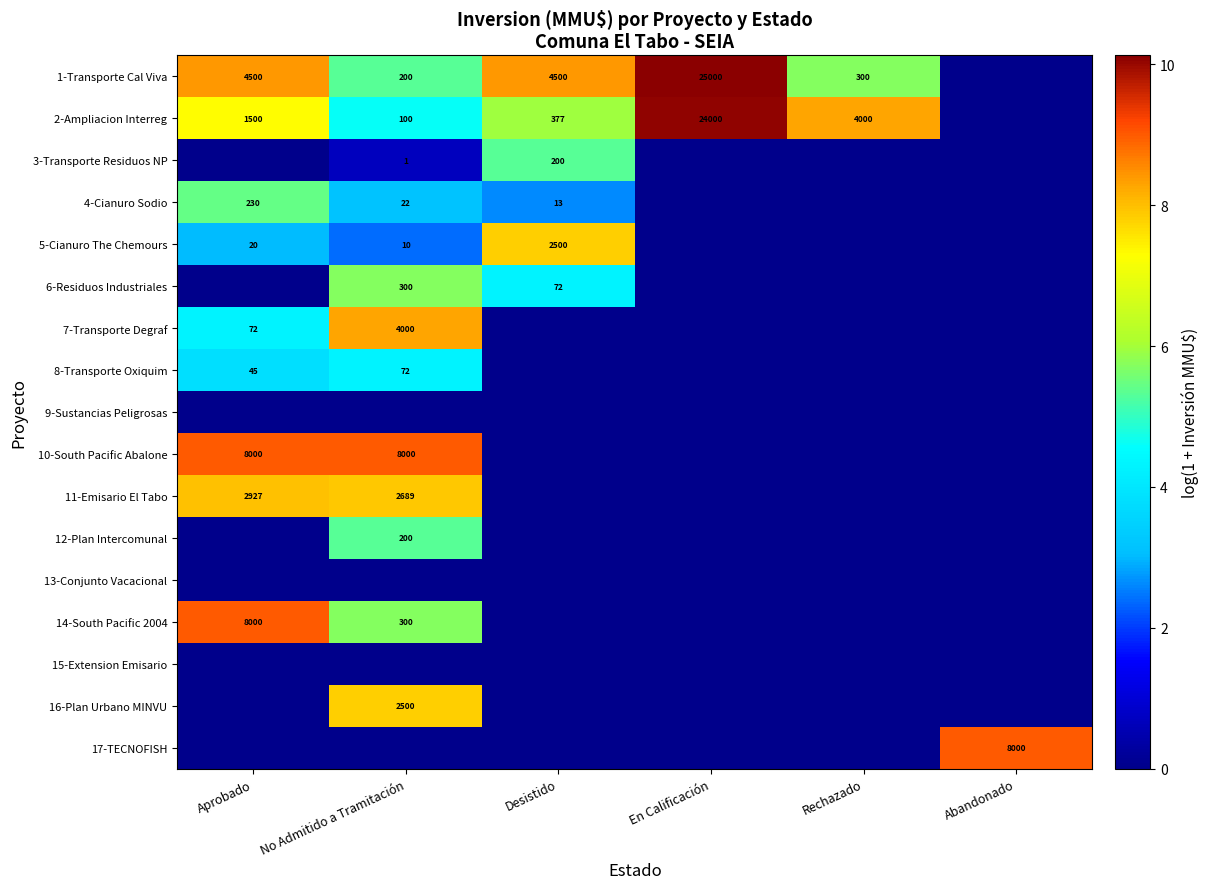

The 5-Cianuro The Chemours series shows 2500 at Desistido. True or false?

True